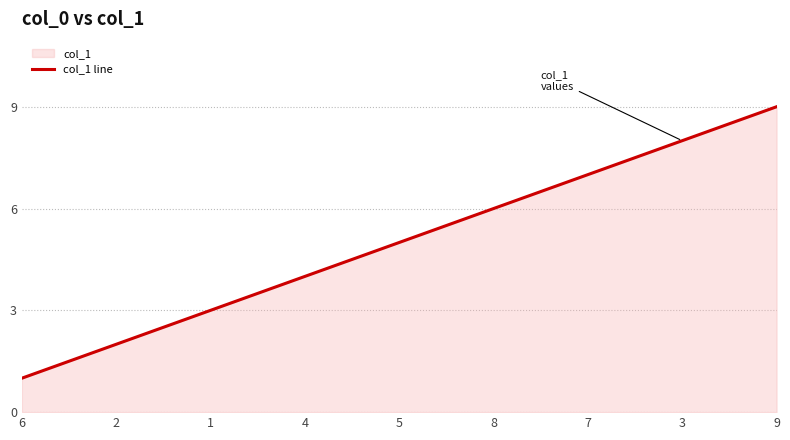

What is the value of the 8th point from the left?

8